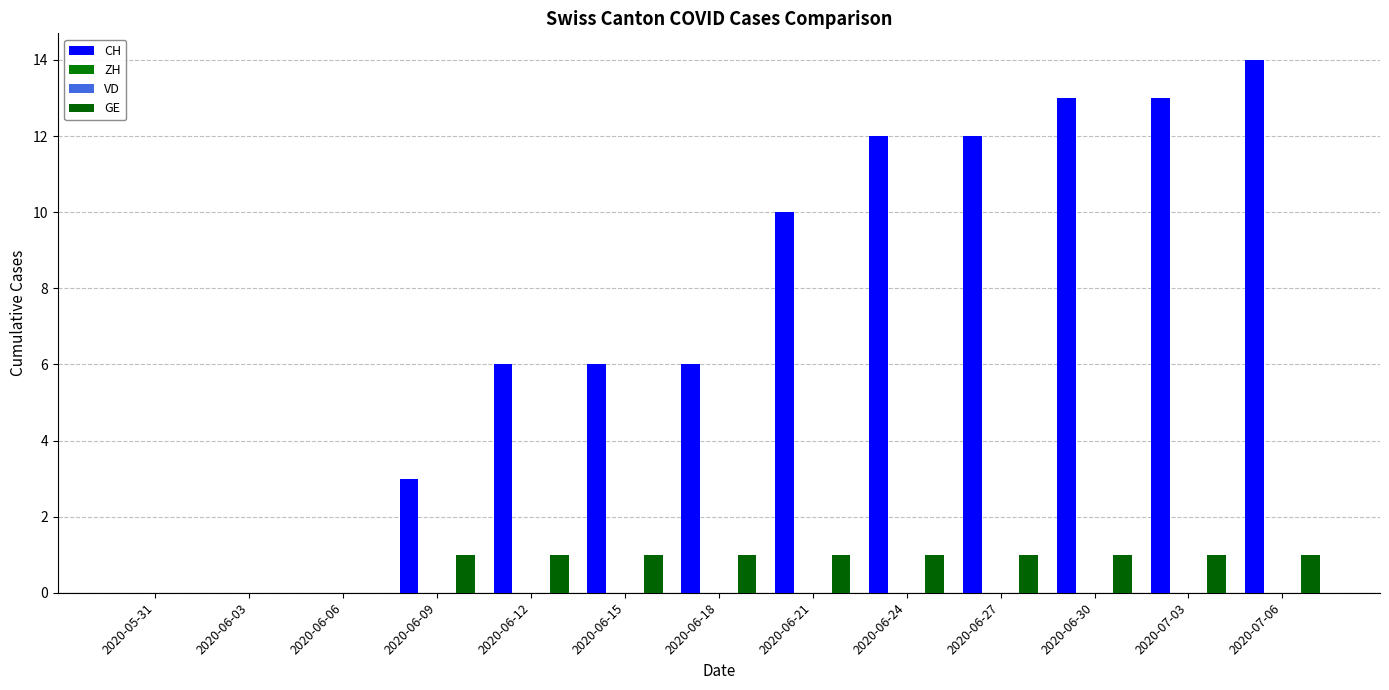

What is the sum of the CH values at 2020-06-12 and 2020-07-03?

19